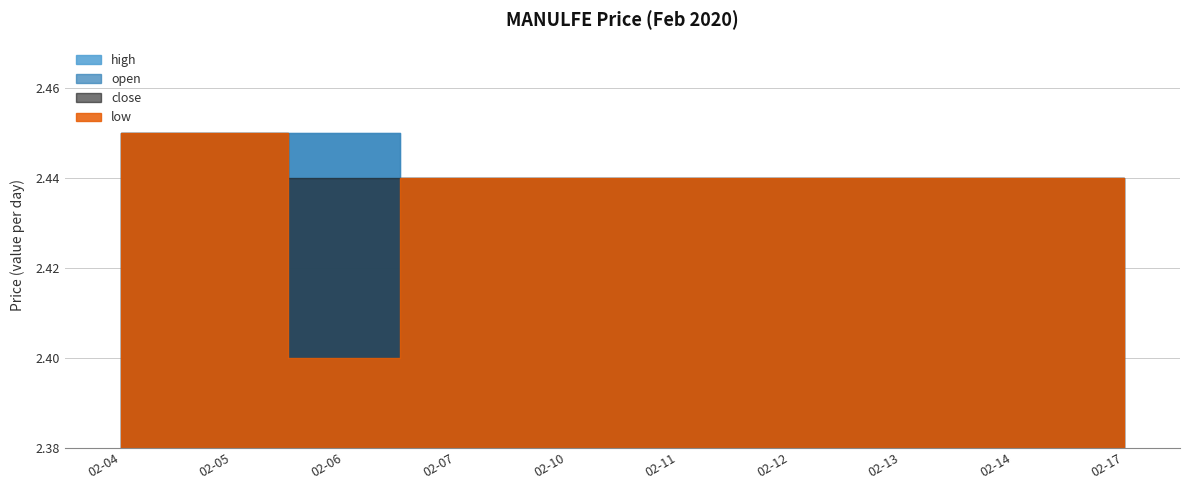

How many open values are between 2 and 3?

10